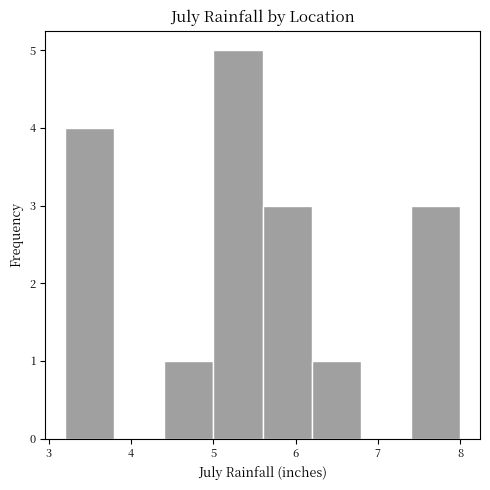

Reading left to right, list every bar in this chart as the range it spans on the x-axis followed by its height. The values are not printed on the chart, so give them approximately, as read against the axis.

3.2 to 3.8: 4
3.8 to 4.4: 0
4.4 to 5.0: 1
5.0 to 5.6: 5
5.6 to 6.2: 3
6.2 to 6.8: 1
6.8 to 7.4: 0
7.4 to 8.0: 3